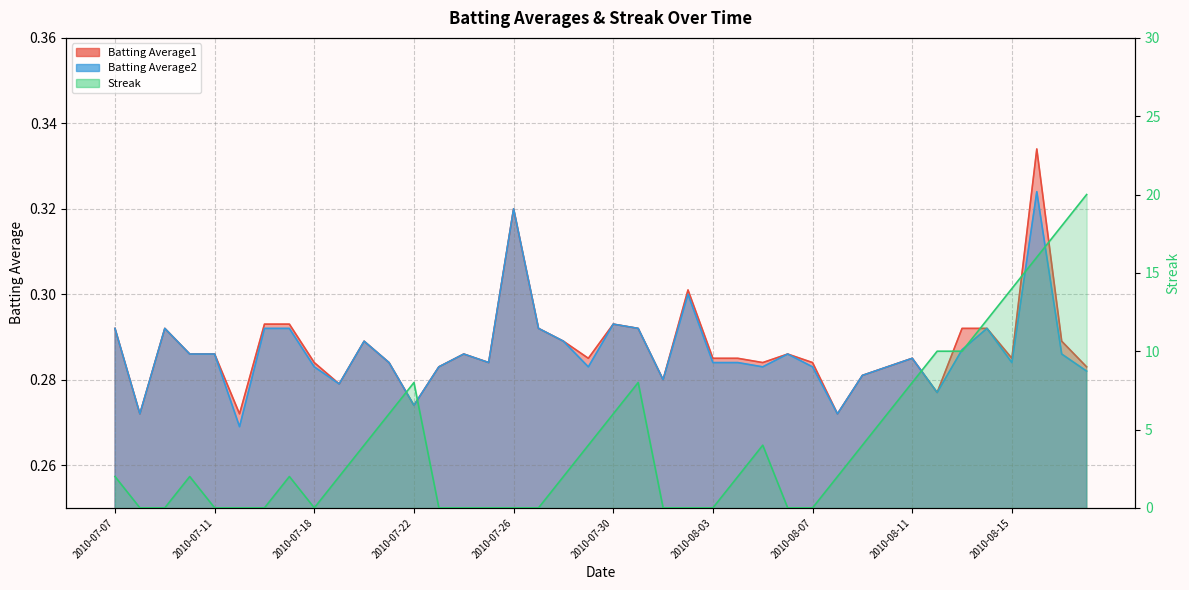

Reading left to right, transcribe all the data shown in this chart.

Batting Average1: 2010-07-07=0.3	2010-07-08=0.3	2010-07-09=0.3	2010-07-10=0.3	2010-07-11=0.3	2010-07-15=0.3	2010-07-16=0.3	2010-07-17=0.3	2010-07-18=0.3	2010-07-19=0.3	2010-07-20=0.3	2010-07-21=0.3	2010-07-22=0.3	2010-07-23=0.3	2010-07-24=0.3	2010-07-25=0.3	2010-07-26=0.3	2010-07-27=0.3	2010-07-28=0.3	2010-07-29=0.3	2010-07-30=0.3	2010-07-31=0.3	2010-08-01=0.3	2010-08-02=0.3	2010-08-03=0.3	2010-08-04=0.3	2010-08-05=0.3	2010-08-06=0.3	2010-08-07=0.3	2010-08-08=0.3	2010-08-09=0.3	2010-08-10=0.3	2010-08-11=0.3	2010-08-12=0.3	2010-08-13=0.3	2010-08-14=0.3	2010-08-15=0.3	2010-08-16=0.3	2010-08-17=0.3	2010-08-18=0.3
Batting Average2: 2010-07-07=0.3	2010-07-08=0.3	2010-07-09=0.3	2010-07-10=0.3	2010-07-11=0.3	2010-07-15=0.3	2010-07-16=0.3	2010-07-17=0.3	2010-07-18=0.3	2010-07-19=0.3	2010-07-20=0.3	2010-07-21=0.3	2010-07-22=0.3	2010-07-23=0.3	2010-07-24=0.3	2010-07-25=0.3	2010-07-26=0.3	2010-07-27=0.3	2010-07-28=0.3	2010-07-29=0.3	2010-07-30=0.3	2010-07-31=0.3	2010-08-01=0.3	2010-08-02=0.3	2010-08-03=0.3	2010-08-04=0.3	2010-08-05=0.3	2010-08-06=0.3	2010-08-07=0.3	2010-08-08=0.3	2010-08-09=0.3	2010-08-10=0.3	2010-08-11=0.3	2010-08-12=0.3	2010-08-13=0.3	2010-08-14=0.3	2010-08-15=0.3	2010-08-16=0.3	2010-08-17=0.3	2010-08-18=0.3
Streak: 2010-07-07=2.0	2010-07-08=0.0	2010-07-09=0.0	2010-07-10=2.0	2010-07-11=0.0	2010-07-15=0.0	2010-07-16=0.0	2010-07-17=2.0	2010-07-18=0.0	2010-07-19=2.0	2010-07-20=4.0	2010-07-21=6.0	2010-07-22=8.0	2010-07-23=0.0	2010-07-24=0.0	2010-07-25=0.0	2010-07-26=0.0	2010-07-27=0.0	2010-07-28=2.0	2010-07-29=4.0	2010-07-30=6.0	2010-07-31=8.0	2010-08-01=0.0	2010-08-02=0.0	2010-08-03=0.0	2010-08-04=2.0	2010-08-05=4.0	2010-08-06=0.0	2010-08-07=0.0	2010-08-08=2.0	2010-08-09=4.0	2010-08-10=6.0	2010-08-11=8.0	2010-08-12=10.0	2010-08-13=10.0	2010-08-14=12.0	2010-08-15=14.0	2010-08-16=16.0	2010-08-17=18.0	2010-08-18=20.0